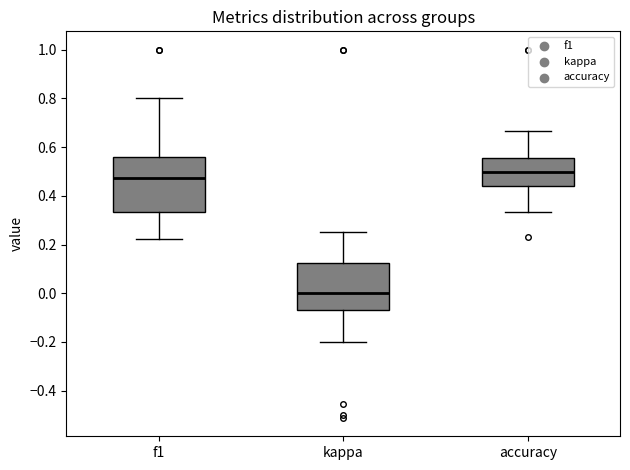

Where does the lower whisker of the box for accuracy end on the y-axis? The values are not printed on the chart, so give them approximately, as read against the axis.

0.34